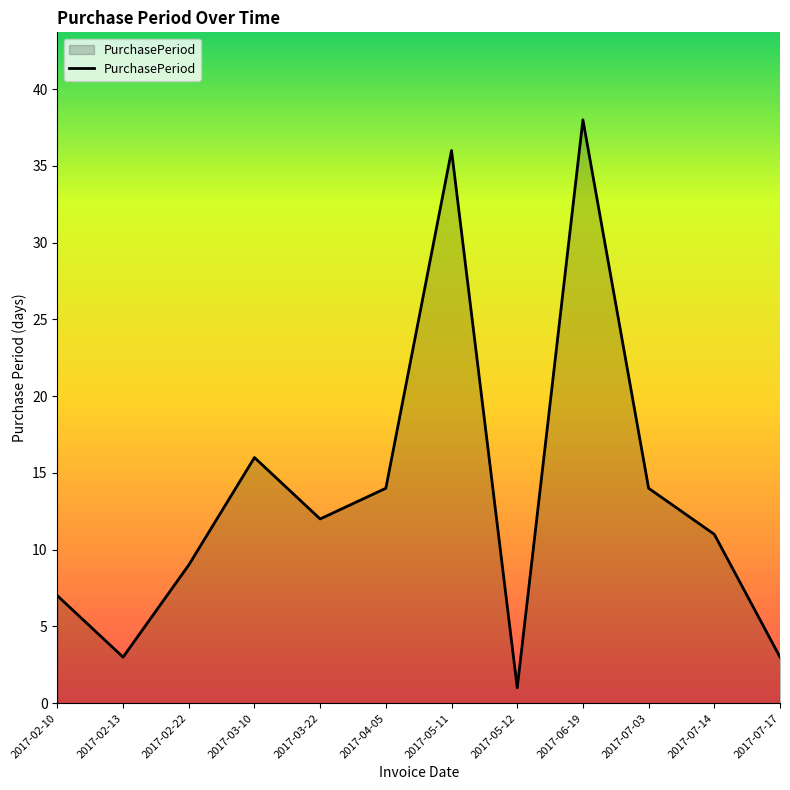

True or false: the data shows 5 at 2017-02-13.

False